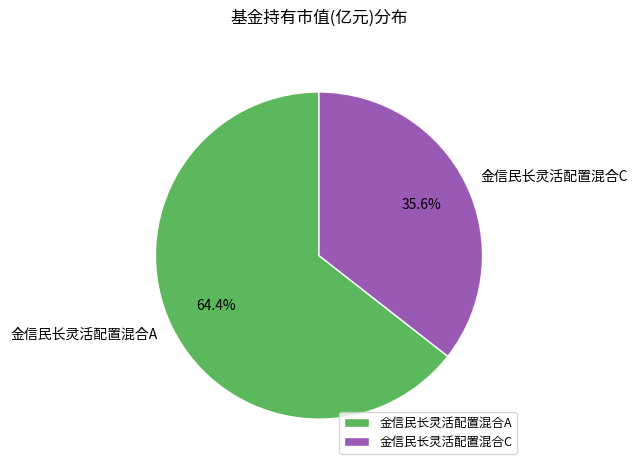

To the nearest percent, what portion does 金信民长灵活配置混合A represent?

64%